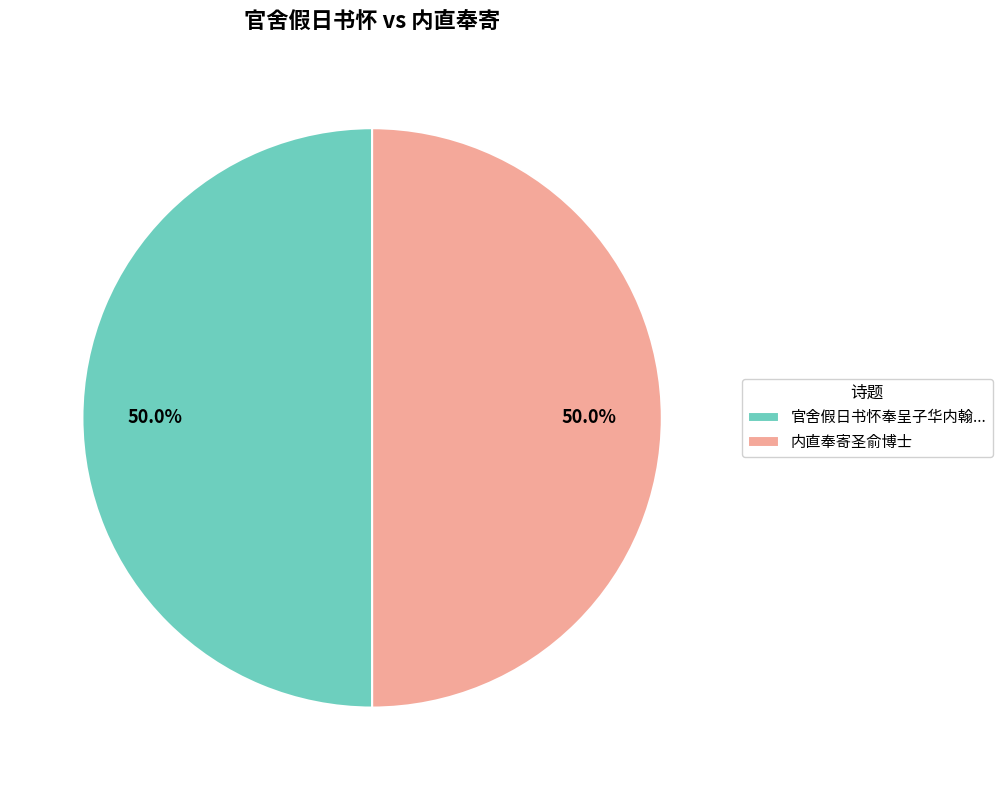

How many segments does this pie chart have?

2